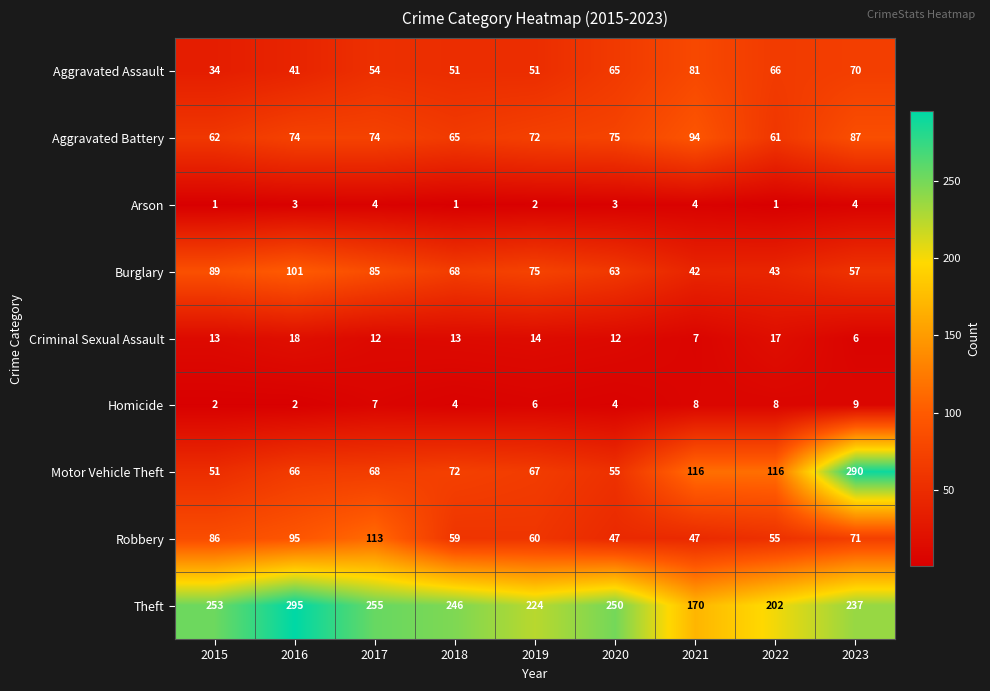

What is the lowest value of the Burglary series?

42